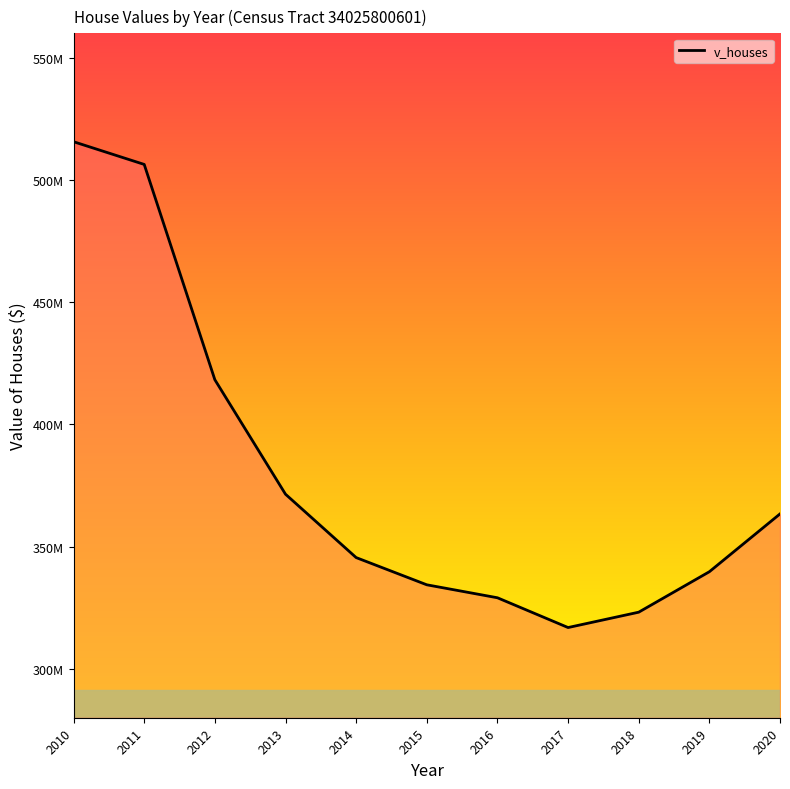

Is this an area chart (filled region under the line)?

Yes